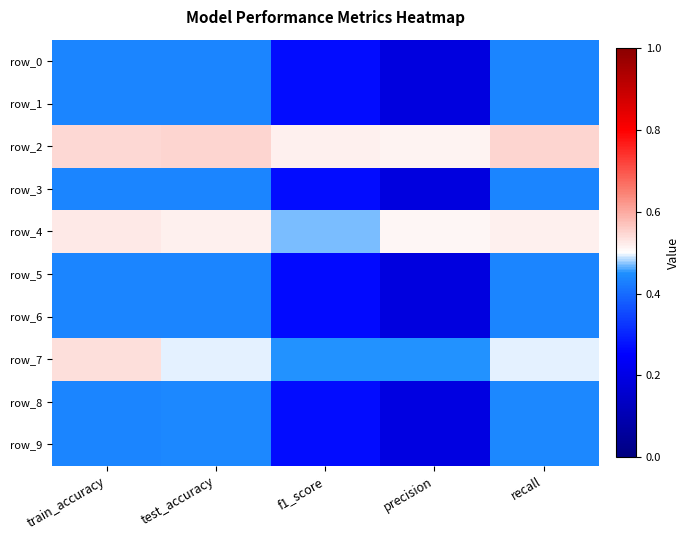

Which category has the highest value in the row_4 series?

train_accuracy